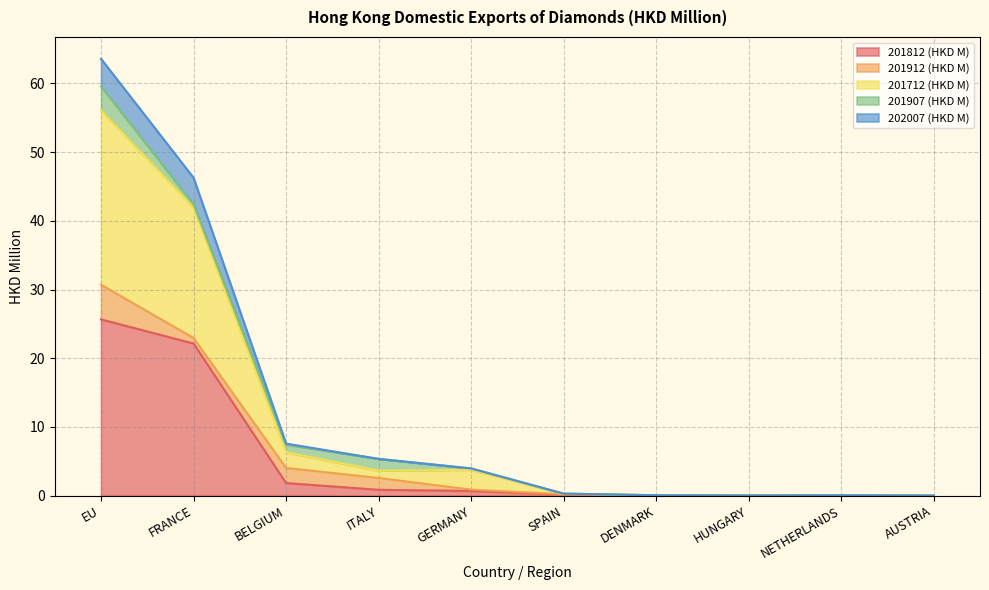

True or false: 201812 (HKD M) and 202007 (HKD M) intersect in this chart.

False